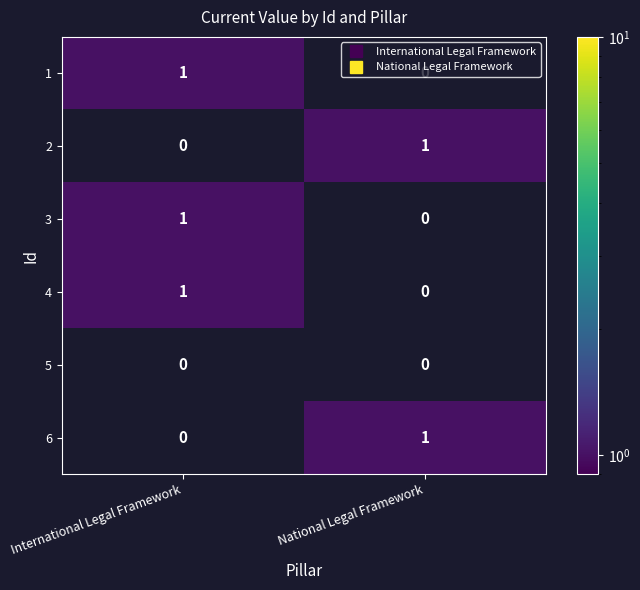

The value of 5 at International Legal Framework is 0. True or false?

True